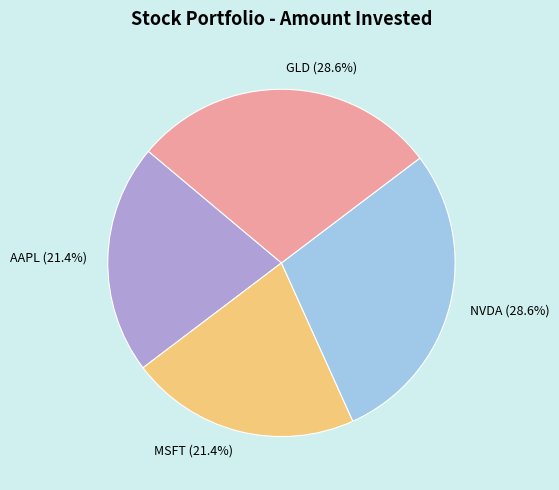

How many slices are in this pie chart?

4